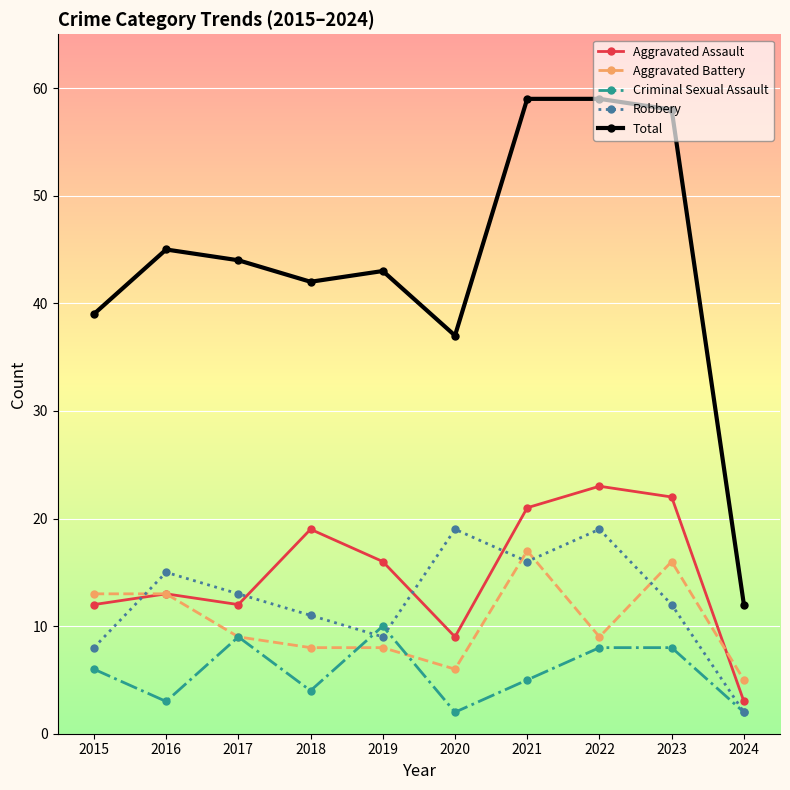

How many data points in Total are less than 44?

5